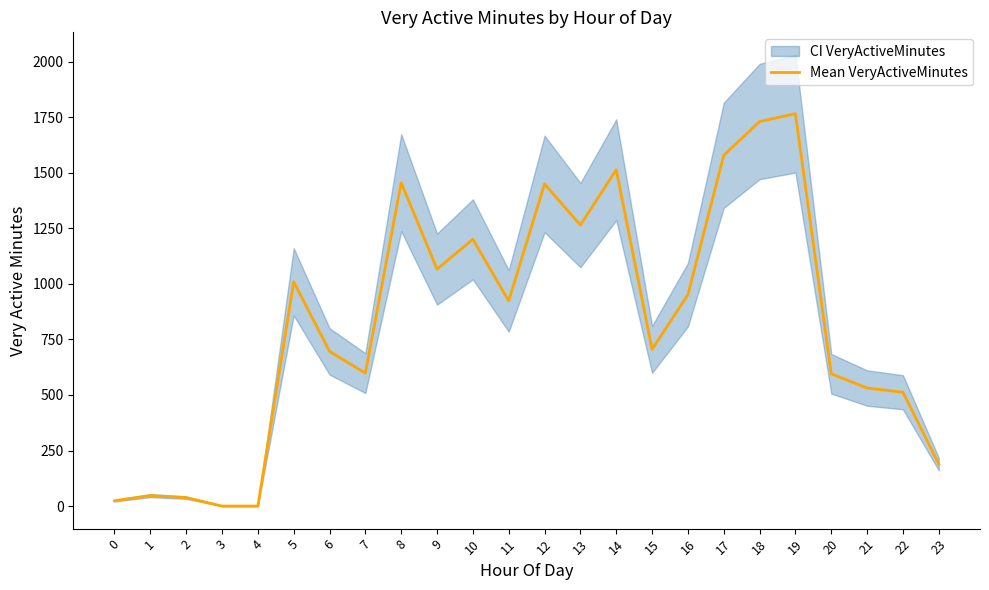

Reading left to right, transcribe all the data shown in this chart.

0=24	1=47	2=38	3=0	4=0	5=1009	6=696	7=598	8=1455	9=1066	10=1200	11=923	12=1449	13=1264	14=1513	15=705	16=951	17=1578	18=1730	19=1765	20=595	21=531	22=512	23=189